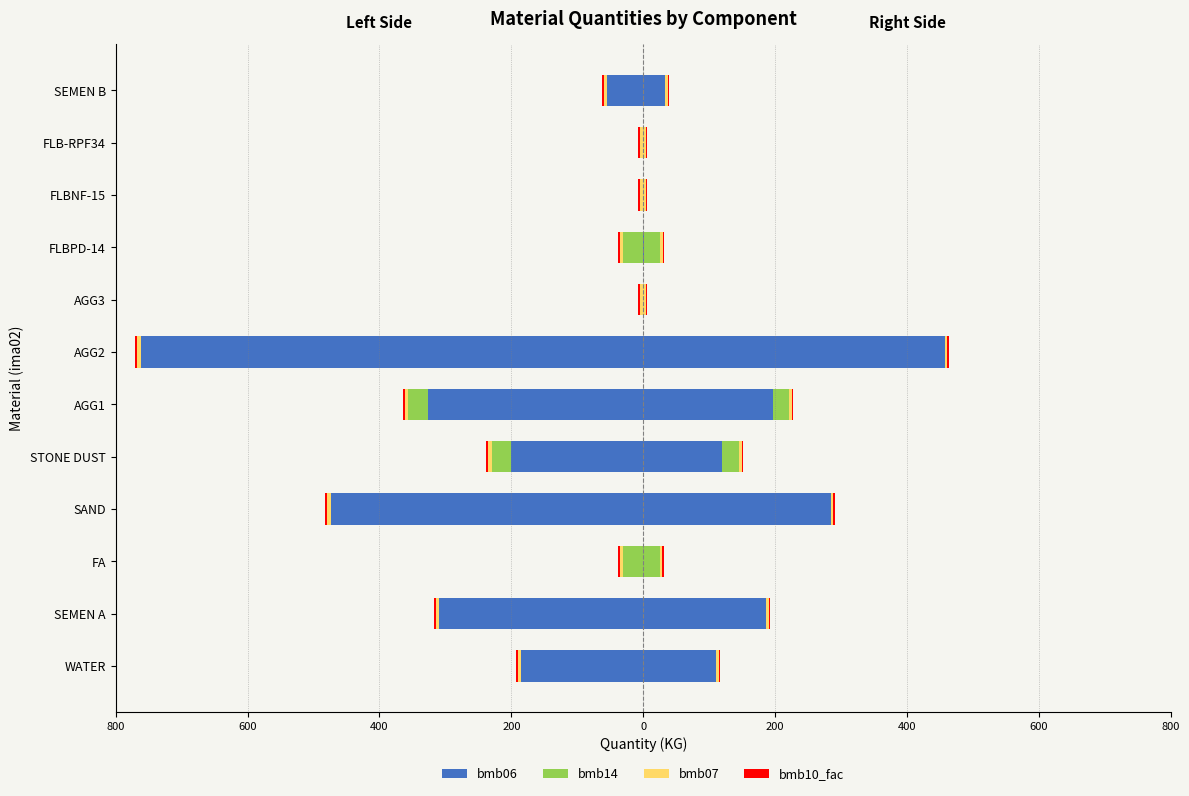

What is the label of the 7th bar from the right?

AGG1